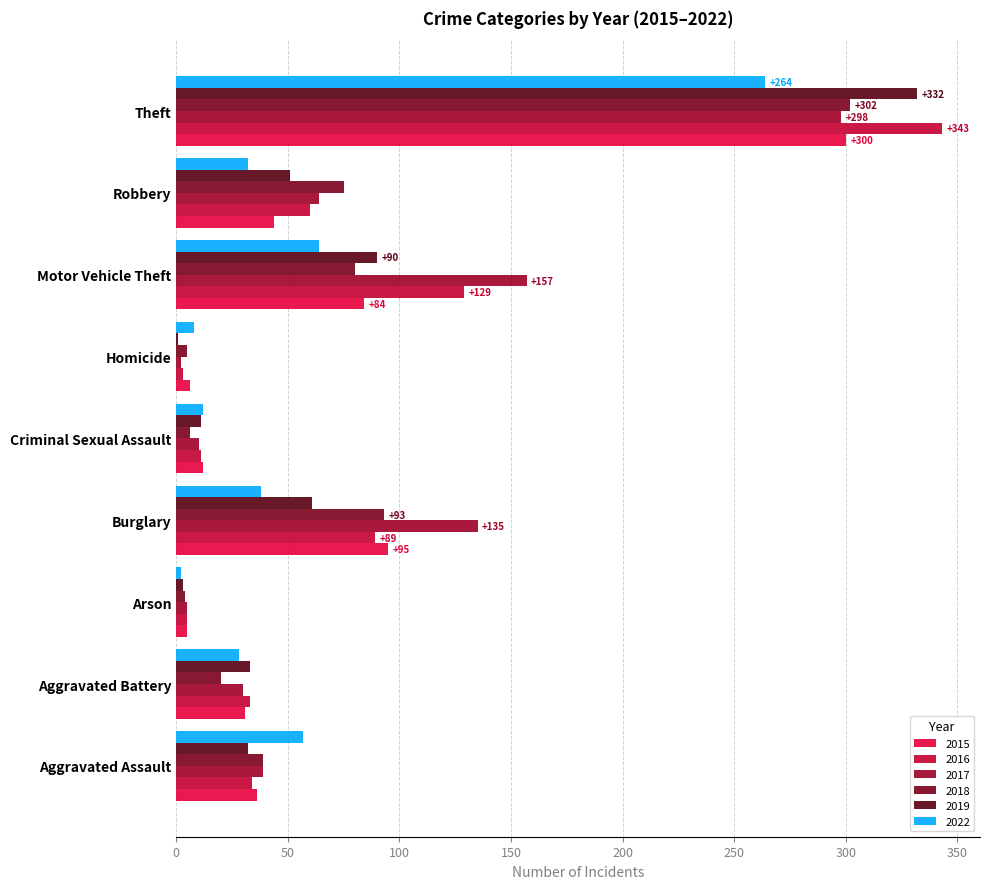

How many distinct data groups are displayed?

6